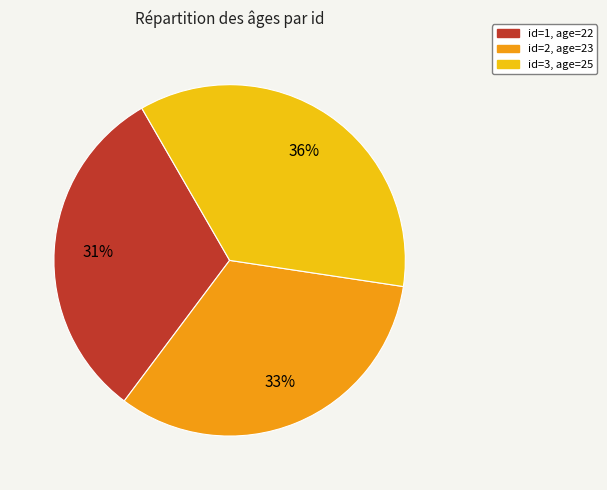

To the nearest percent, what is the average slice percentage?

33%